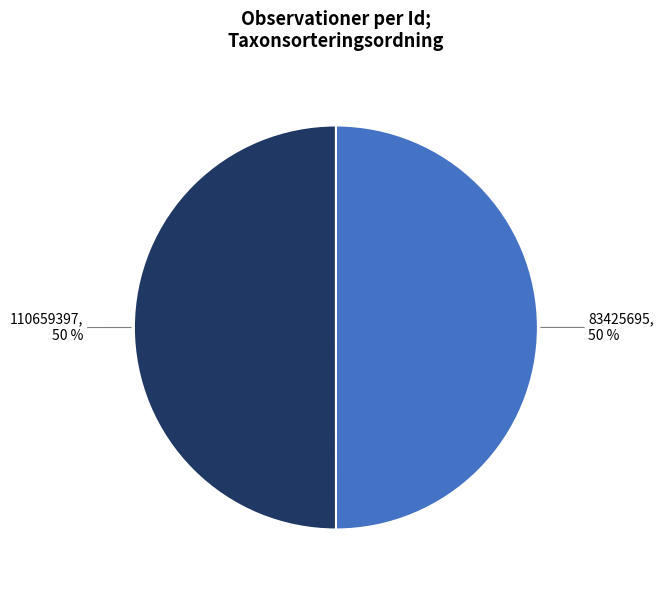

To the nearest percent, what percentage of the pie is 83425695, 50 %?

50%